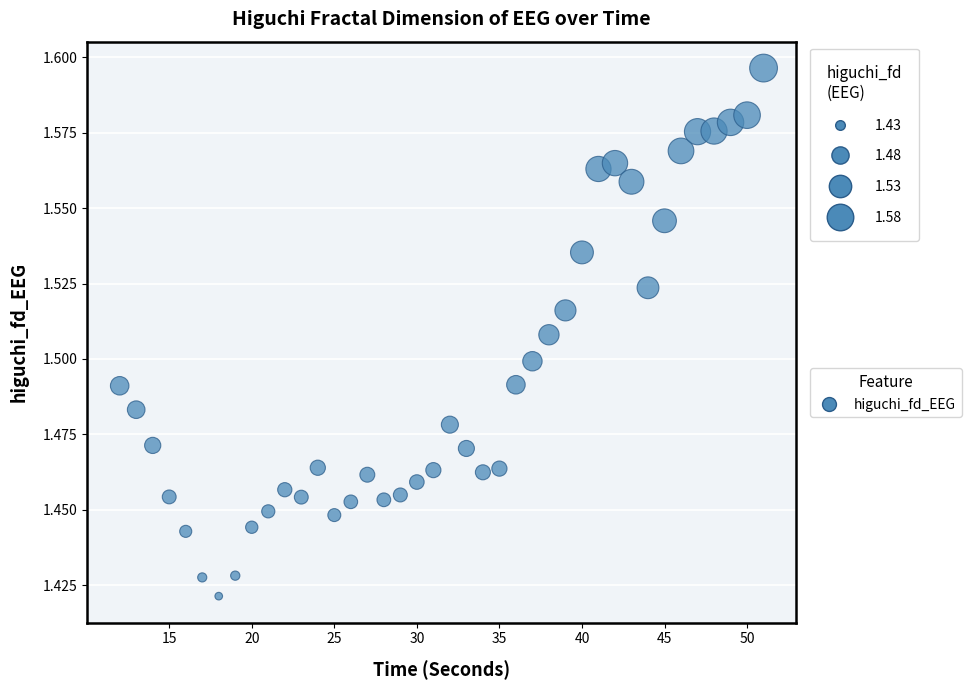

What is the range of X values (max minus min)?

39.0